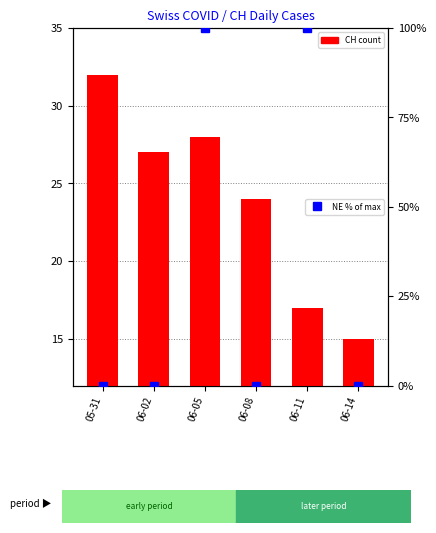

Count the NE (% of max) values in the range 0 to 100.

6